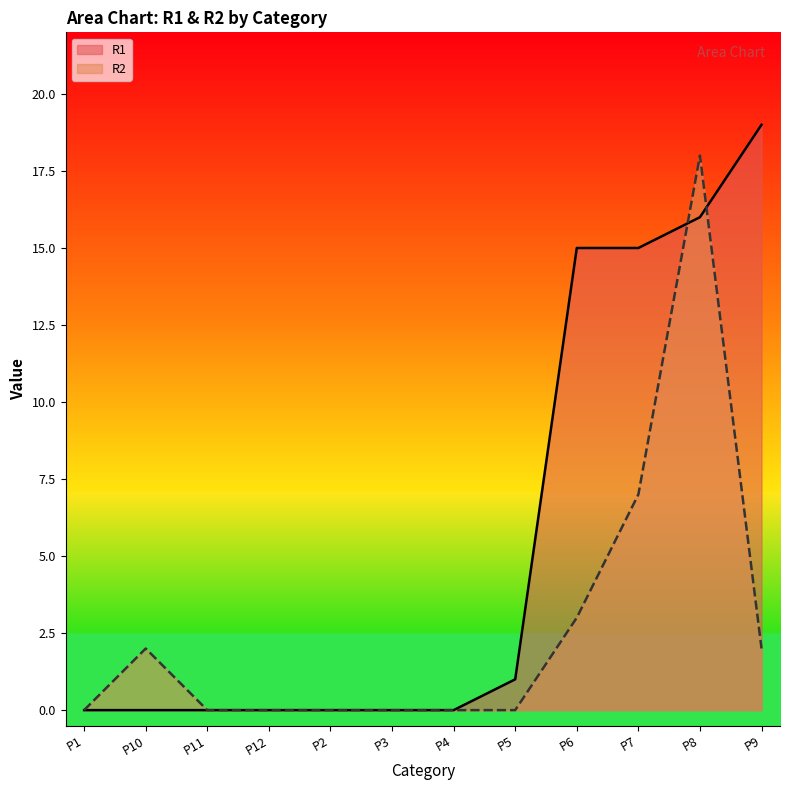

What is the label of the 4th point from the left?

P12